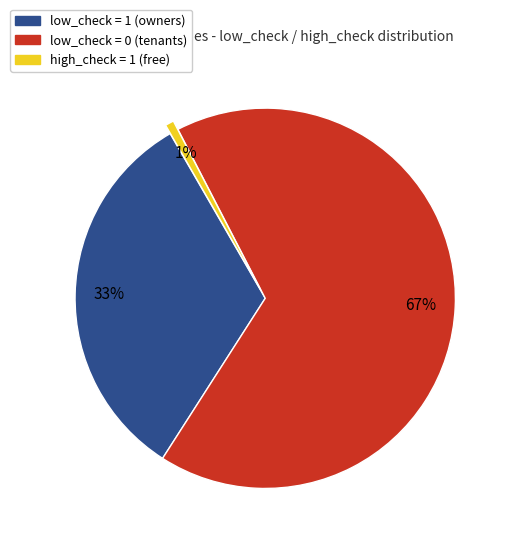

Which category has the smallest portion of the pie?

high_check = 1 (free)